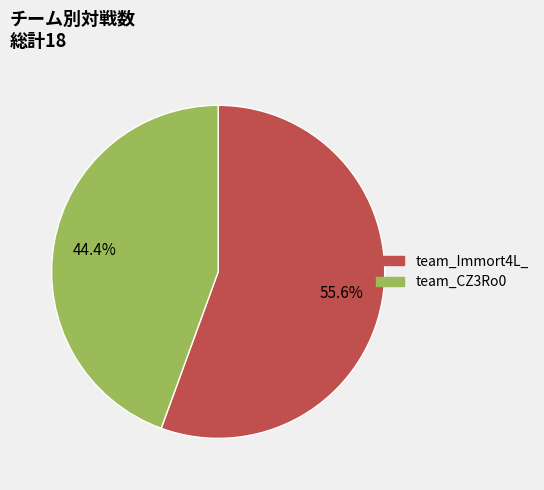

Which has a higher value, team_Immort4L_ or team_CZ3Ro0?

team_Immort4L_